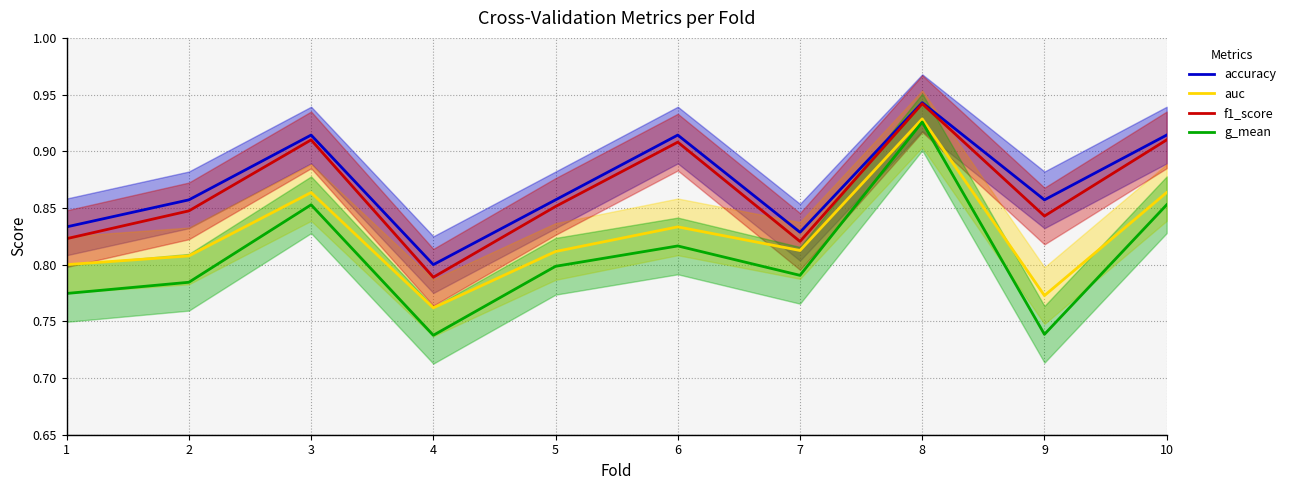

Count the auc values in the range 0 to 1.

10